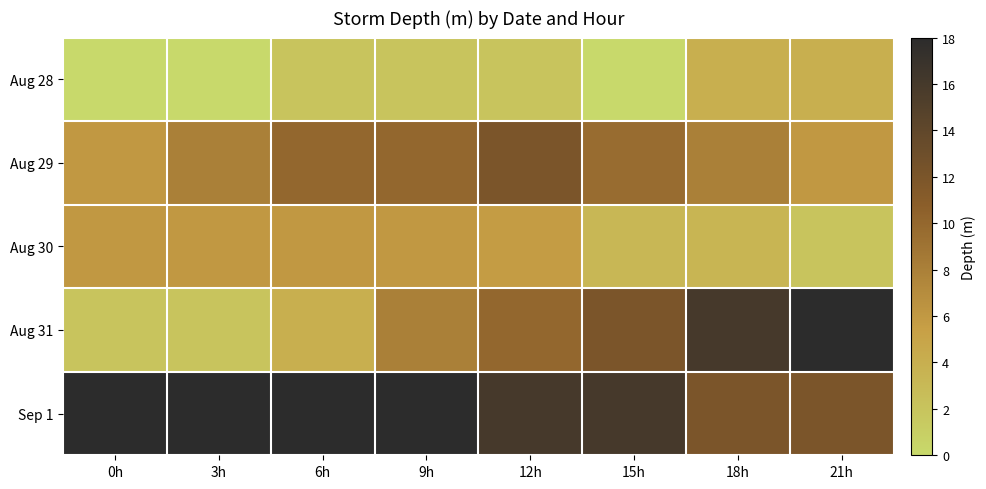

What is the spread (max minus min) of values at 3h?

18.0